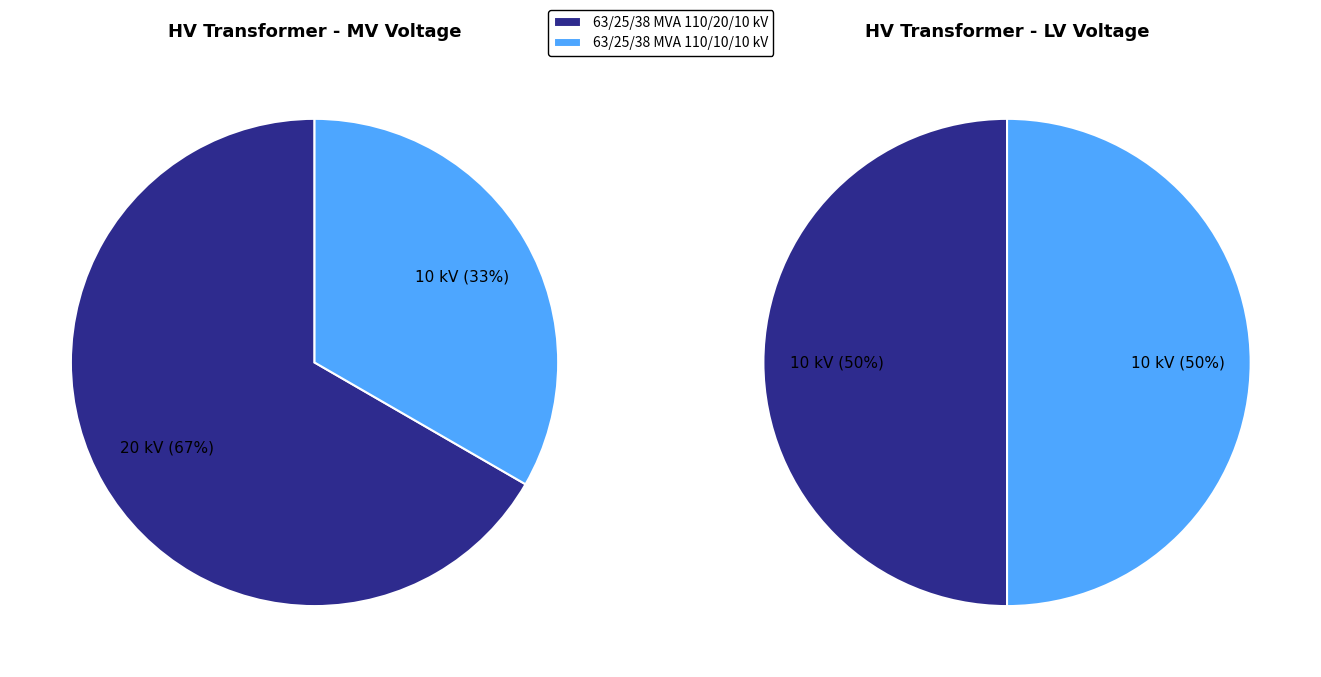

Does 63/25/38 MVA 110/10/10 kV account for over 50% of the chart?

No